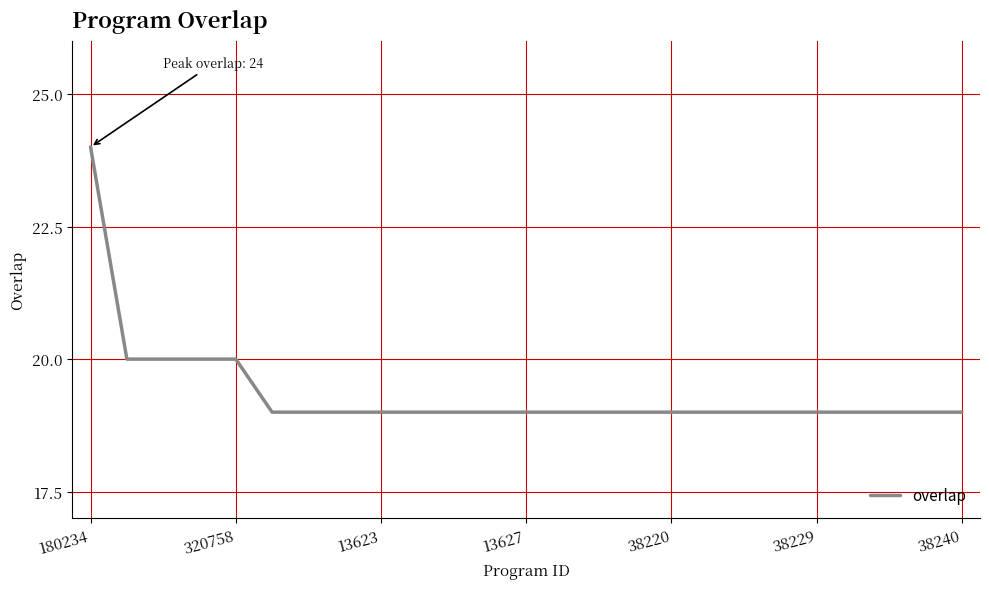

Reading left to right, extract all data points from this chart.

24	20	20	20	20	19	19	19	19	19	19	19	19	19	19	19	19	19	19	19	19	19	19	19	19